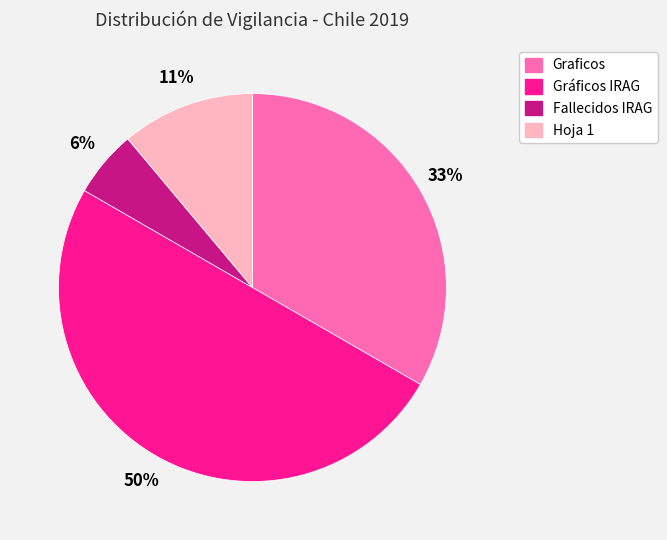

To the nearest percent, what is the difference between the Hoja 1 and Graficos slice percentages?

22%